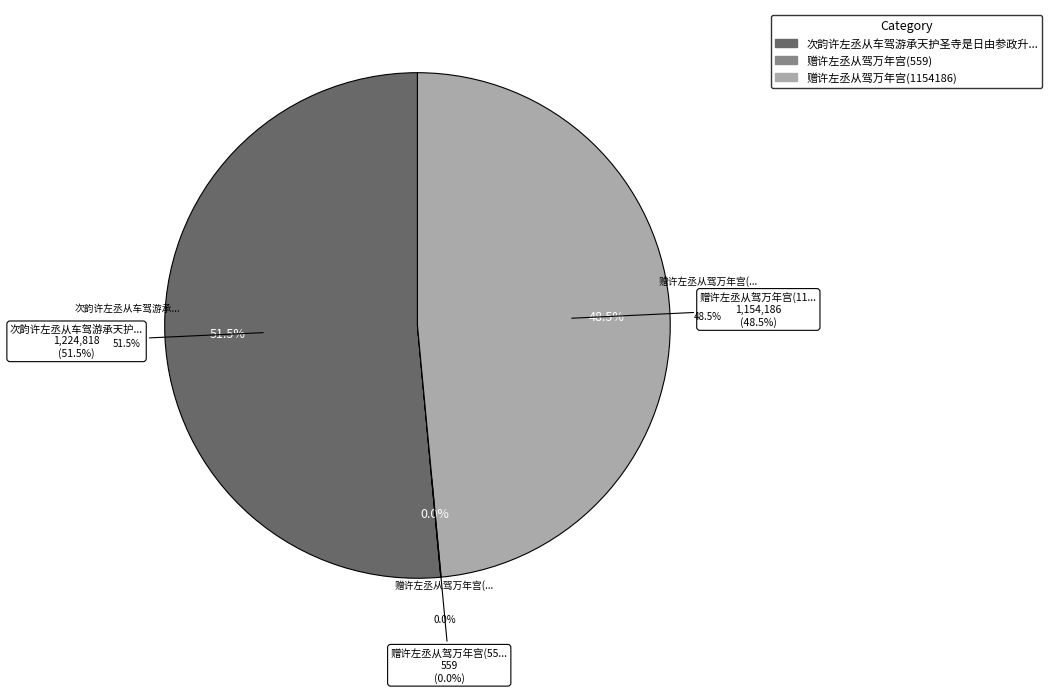

To the nearest percent, what portion does 次韵许左丞从车驾游承天护圣寺是日由参政升左丞 represent?

51%